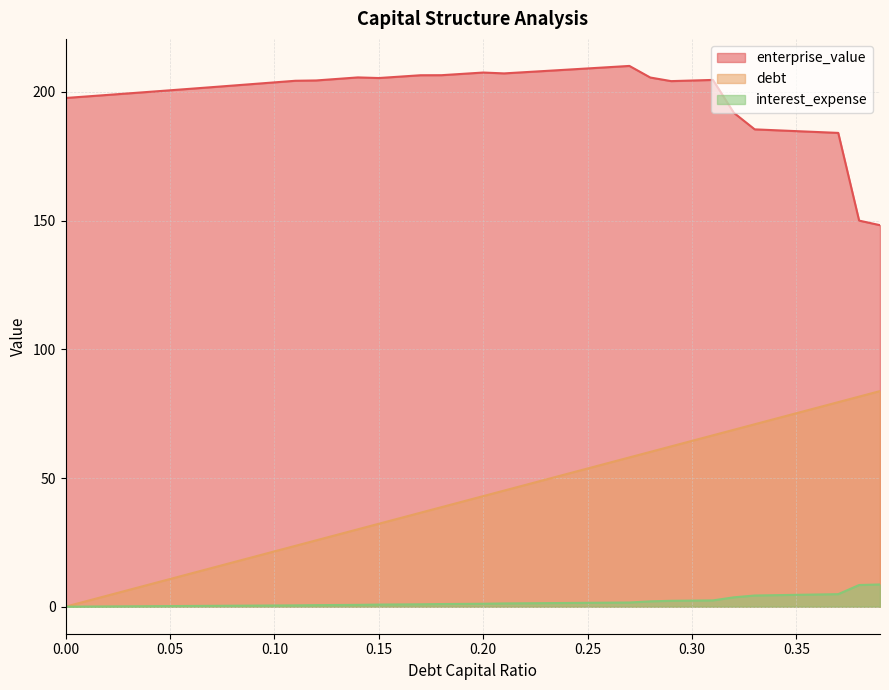

True or false: enterprise_value and debt_capital cross at least once.

False